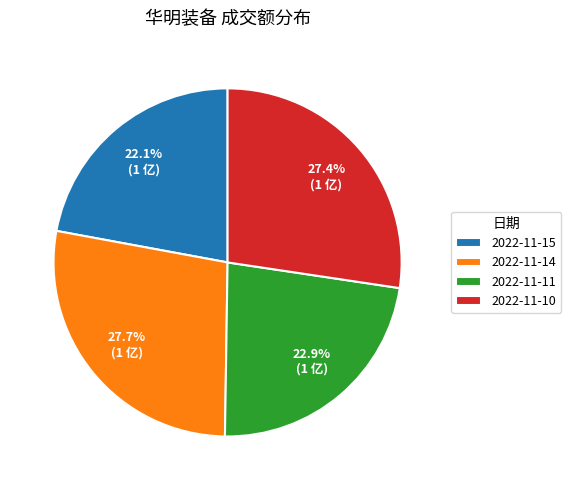

Which has a higher value, 2022-11-14 or 2022-11-11?

2022-11-14